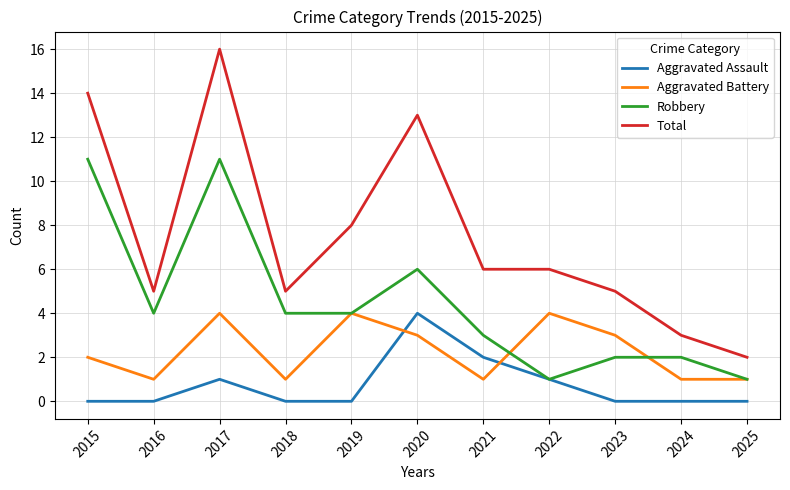

What is the highest value of the Aggravated Assault series?

4